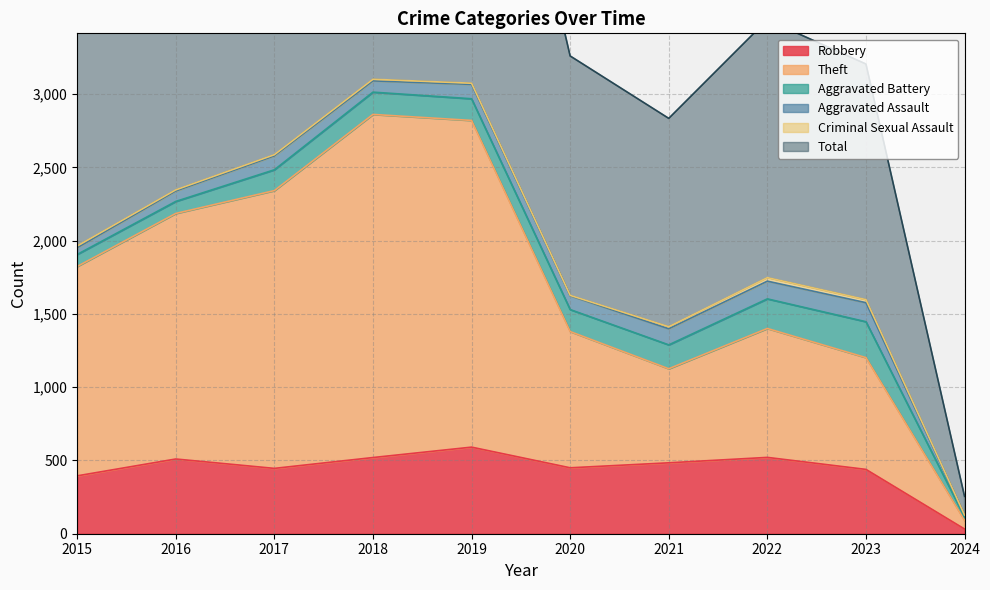

True or false: Theft and Total cross at least once.

False